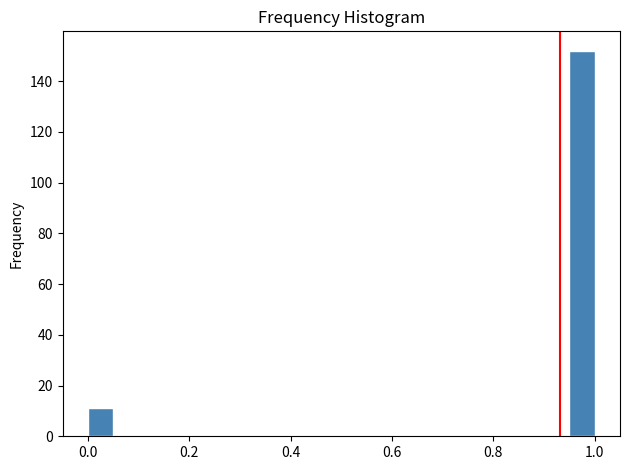

Read against the x-axis, roughly where is the centre of the tallest bar?

0.98